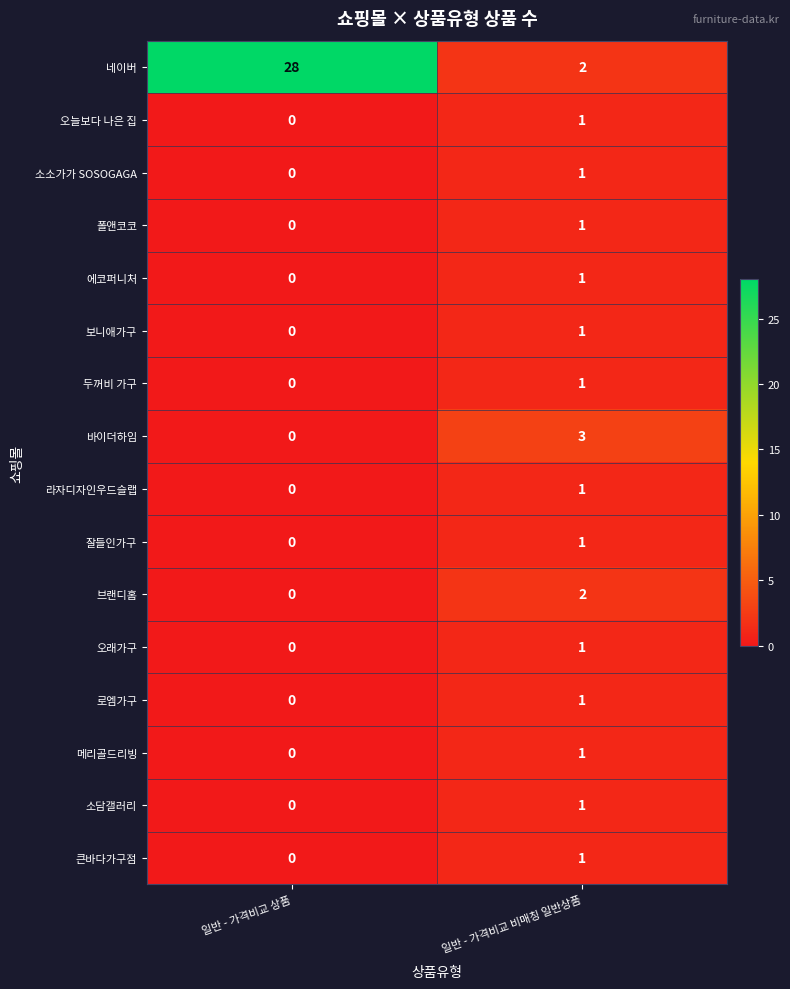

Rank the categories by 잘들인가구 value from lowest to highest.

일반 - 가격비교 상품, 일반 - 가격비교 비매칭 일반상품